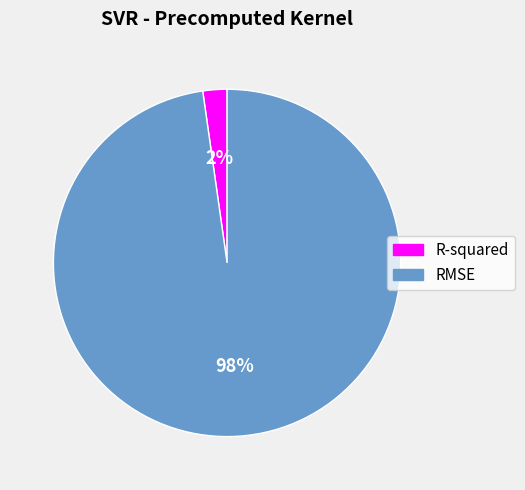

Is it true that R-squared is 2% of the pie?

True